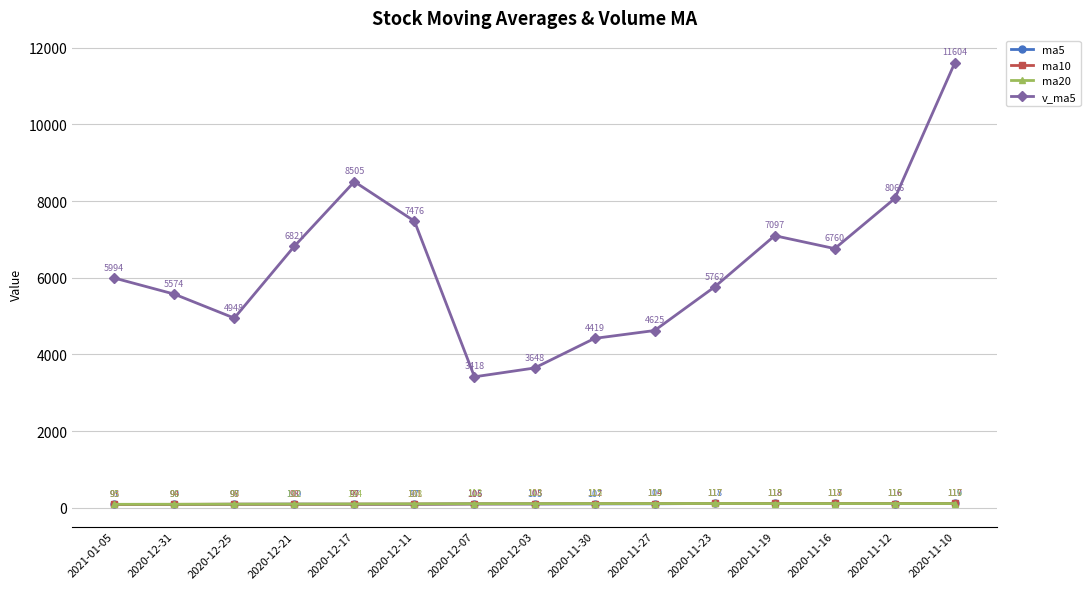

What is the approximate value of ma5 at 2020-12-31?

90.4